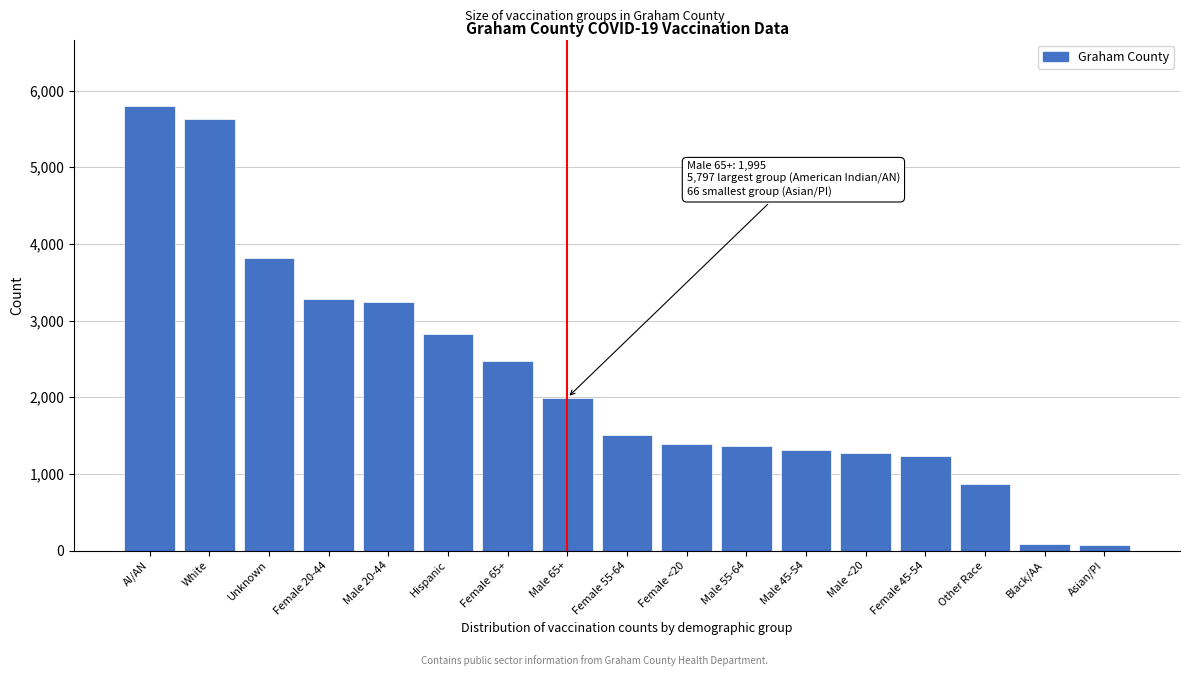

At which label is the value closest to 2931?

Hispanic